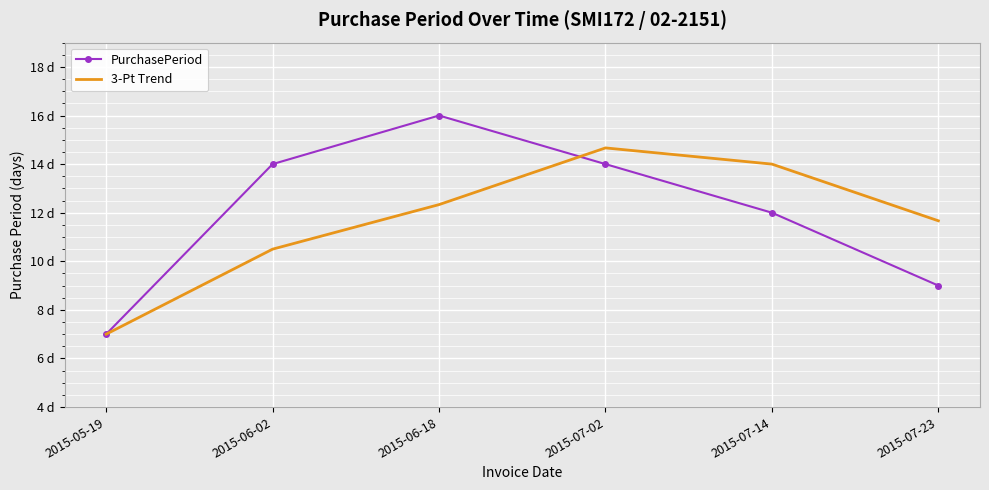

At which category does PurchasePeriod reach its first local peak?

2015-06-18